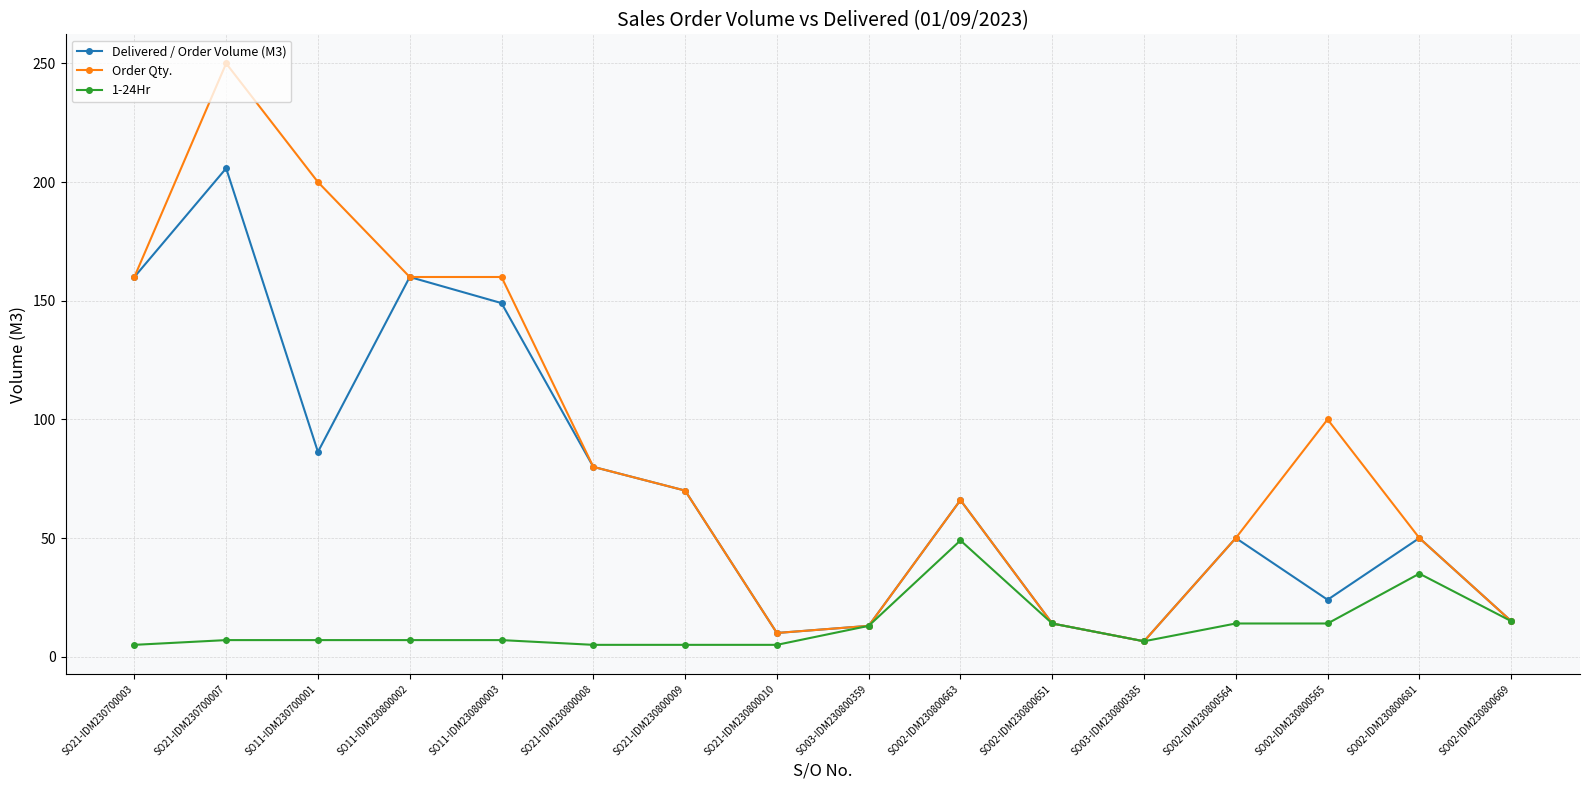

What is the difference between the 1-24Hr values at SO11-IDM230800002 and SO02-IDM230800669?

8.0